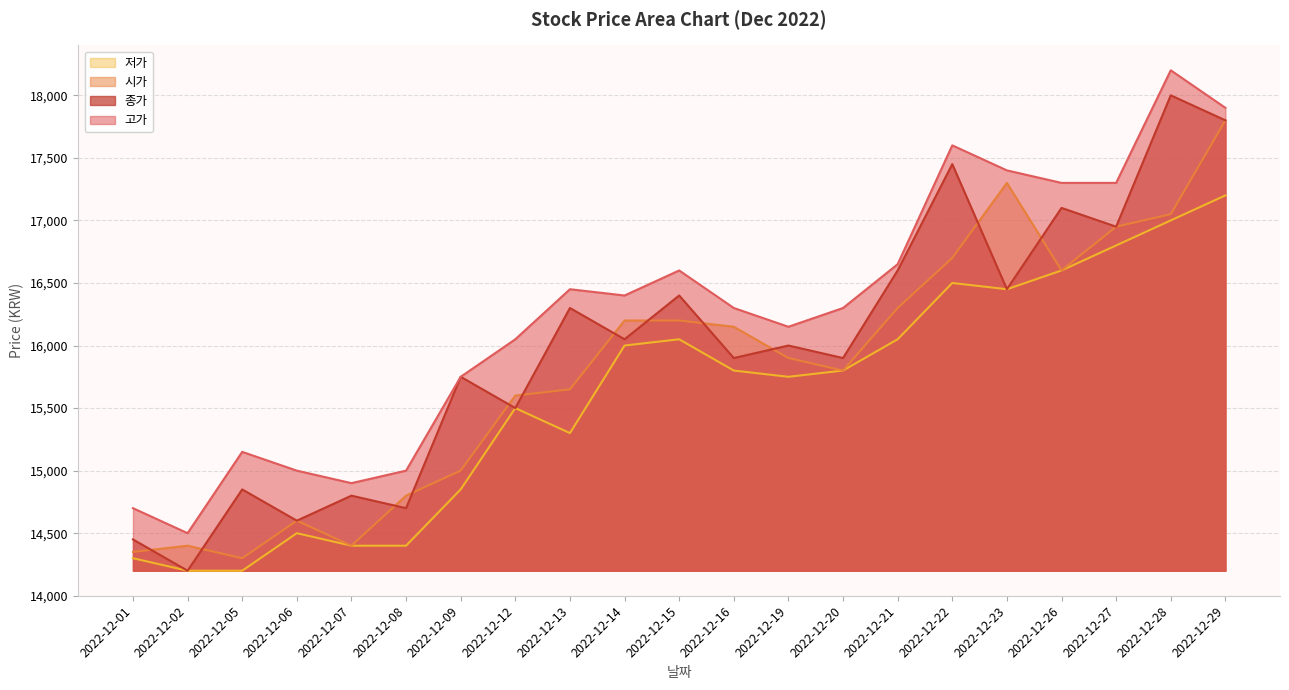

Read the 고가 value at 2022-12-15, to the nearest 100.

16600